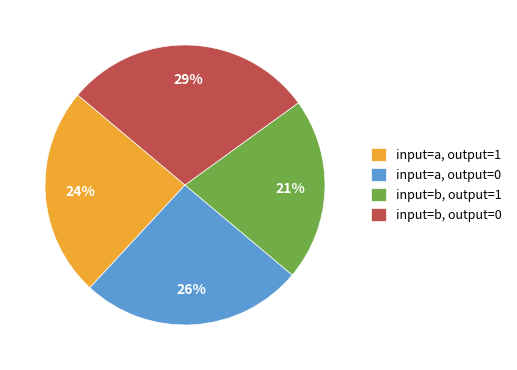

To the nearest percent, what is the average slice percentage?

25%